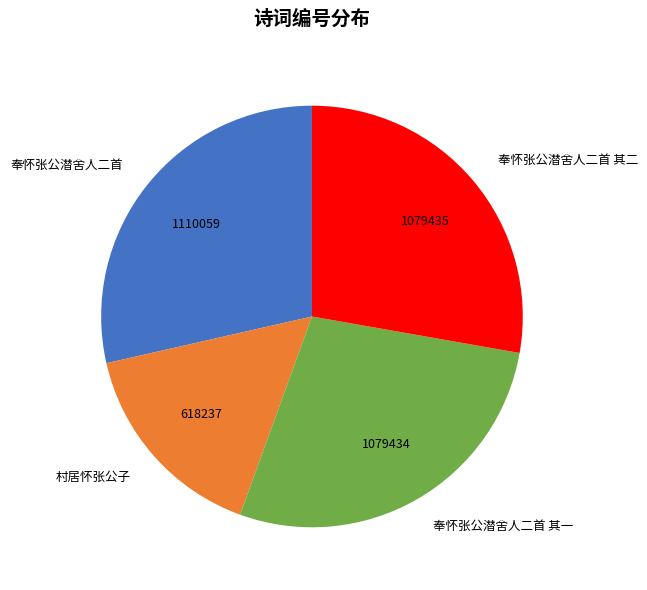

Between 奉怀张公潜舍人二首 其二 and 村居怀张公子, which is larger?

奉怀张公潜舍人二首 其二